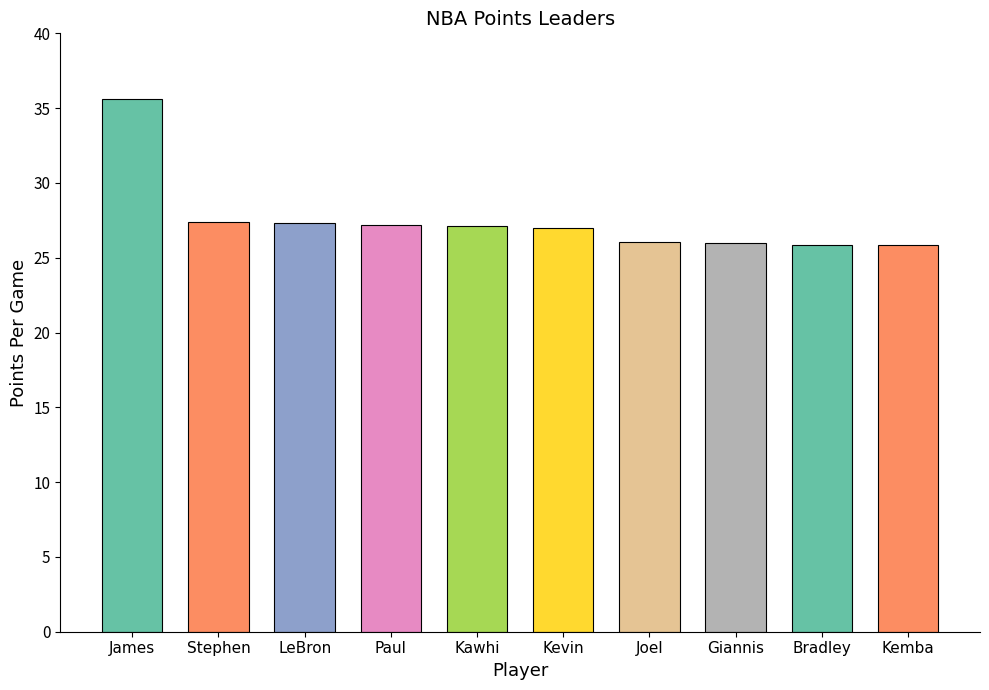

Which label corresponds to the smallest value in the chart?

Kemba